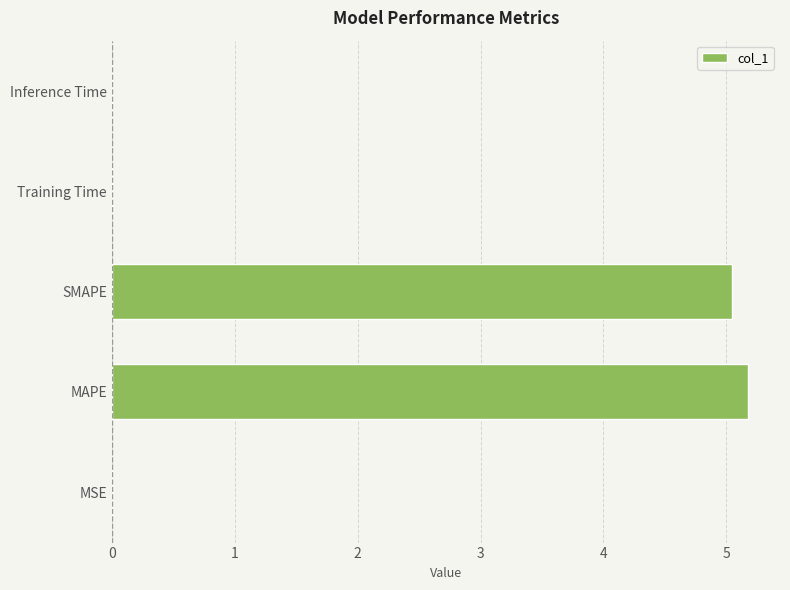

True or false: the data shows 0.0 at Training Time.

True